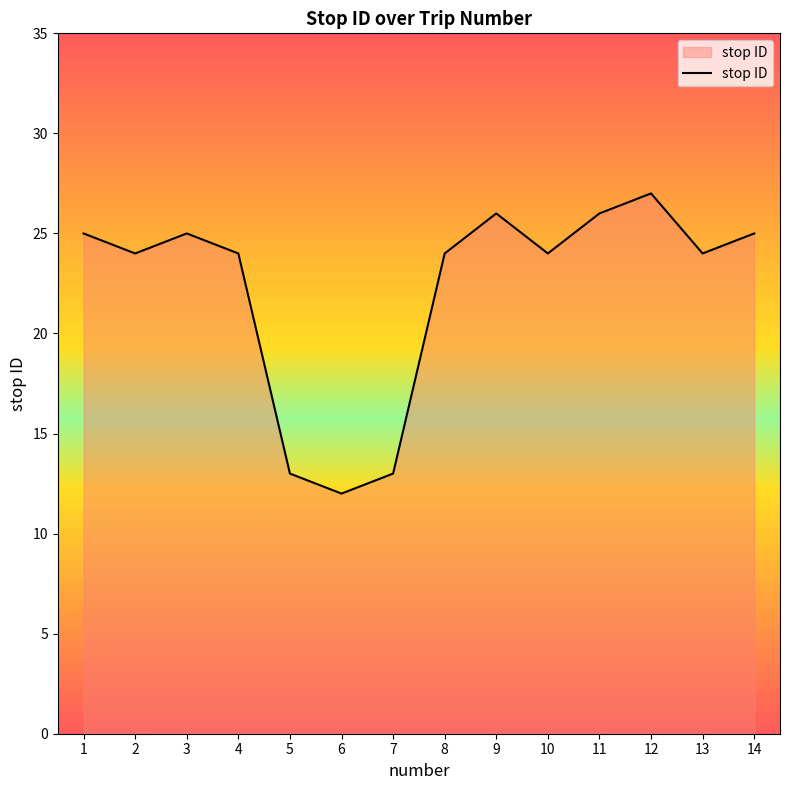

What is the difference between the maximum and minimum values?

15